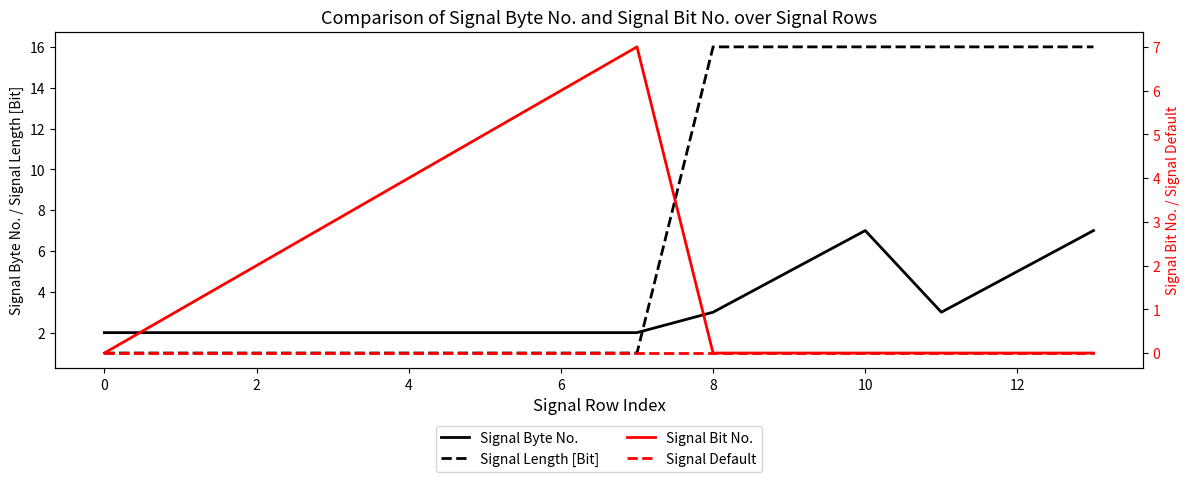

The Signal Length [Bit] series shows 23 at 10. True or false?

False